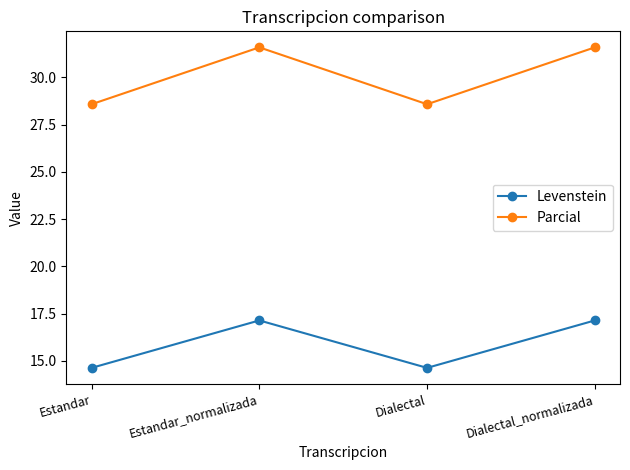

What position from the left is Dialectal_normalizada?

4